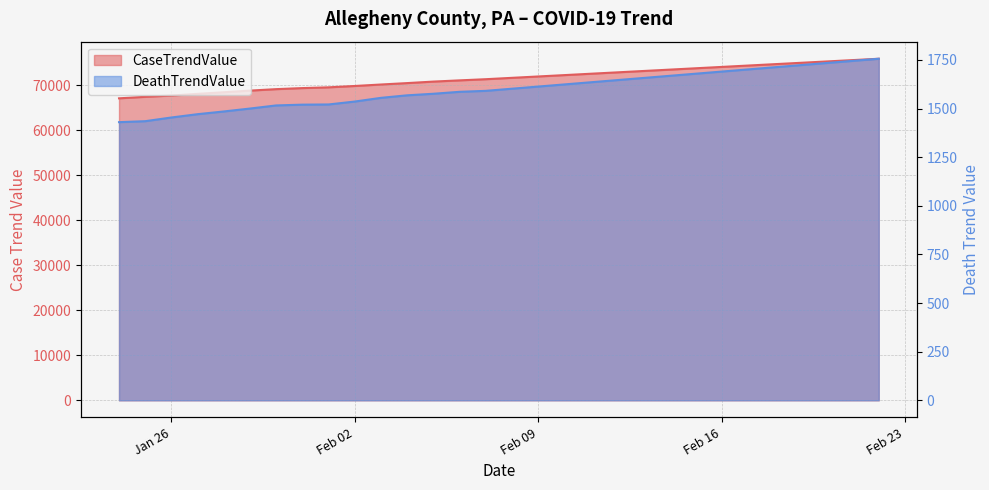

Rank the series by their maximum value, from highest to lowest.

CaseTrendValue, DeathTrendValue